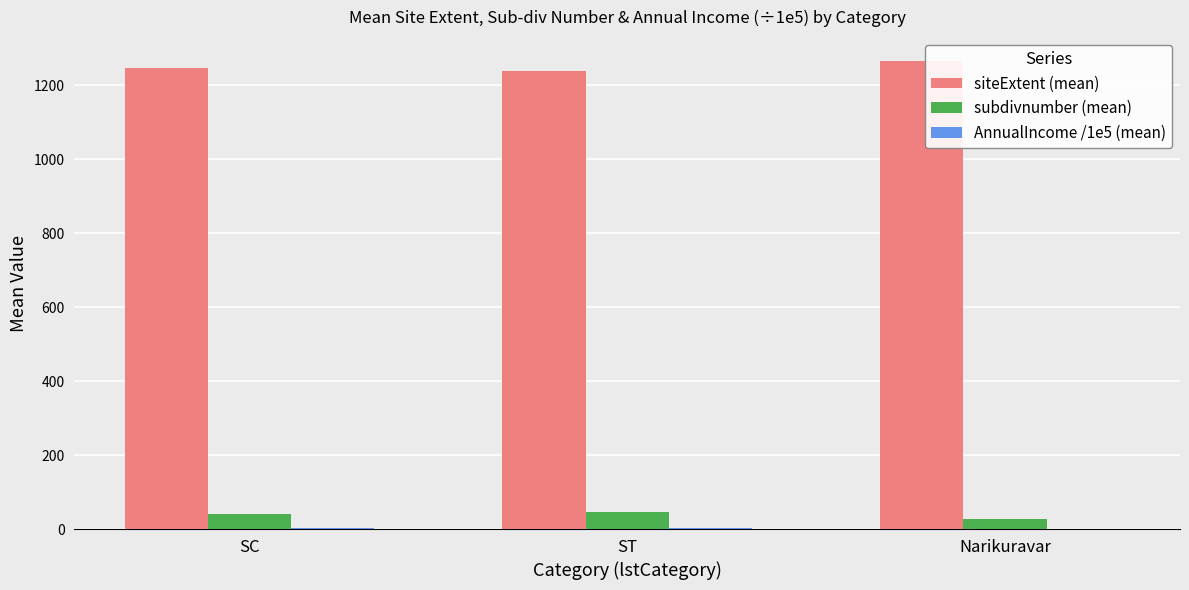

At which label does subdivnumber (mean) first exceed 40?

SC